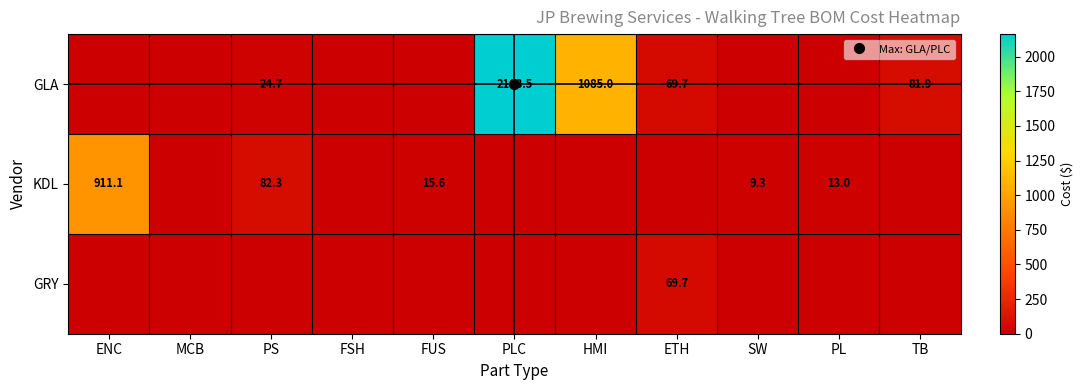

List the labels in order of KDL value, smallest first.

MCB, FSH, PLC, HMI, ETH, TB, SW, PL, FUS, PS, ENC